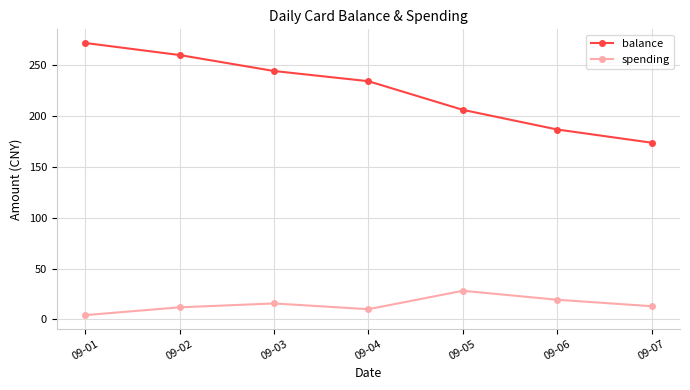

At which category does spending reach its first local valley?

09-04